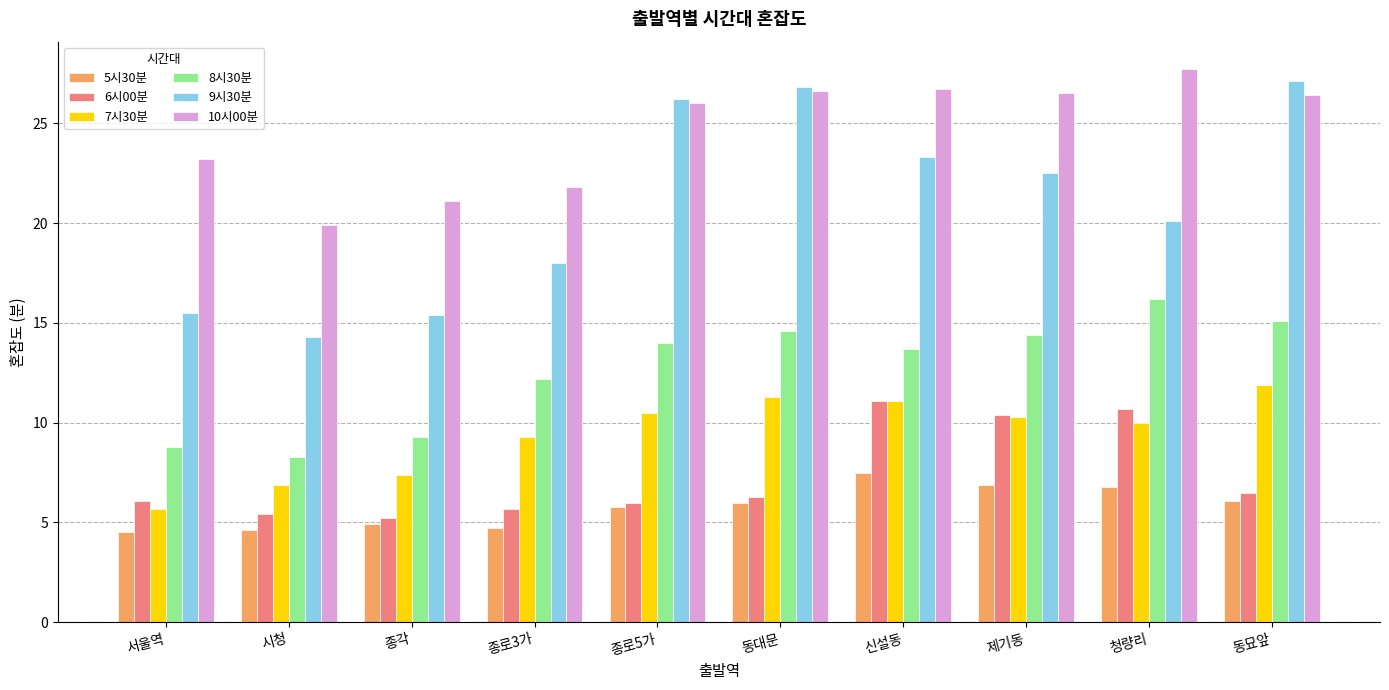

What is the greatest value displayed?

27.7